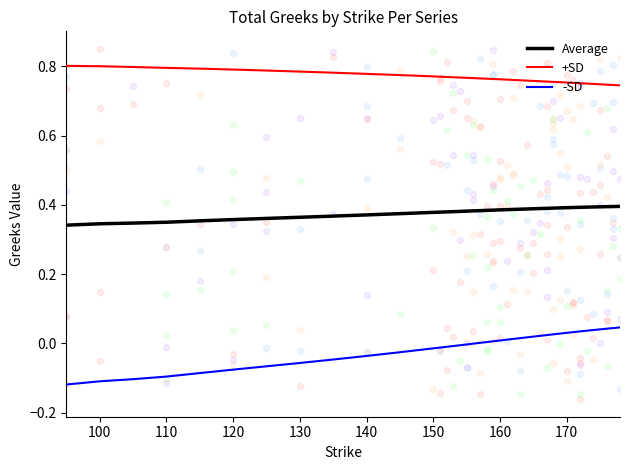

Which series reaches the maximum Y coordinate?

+SD